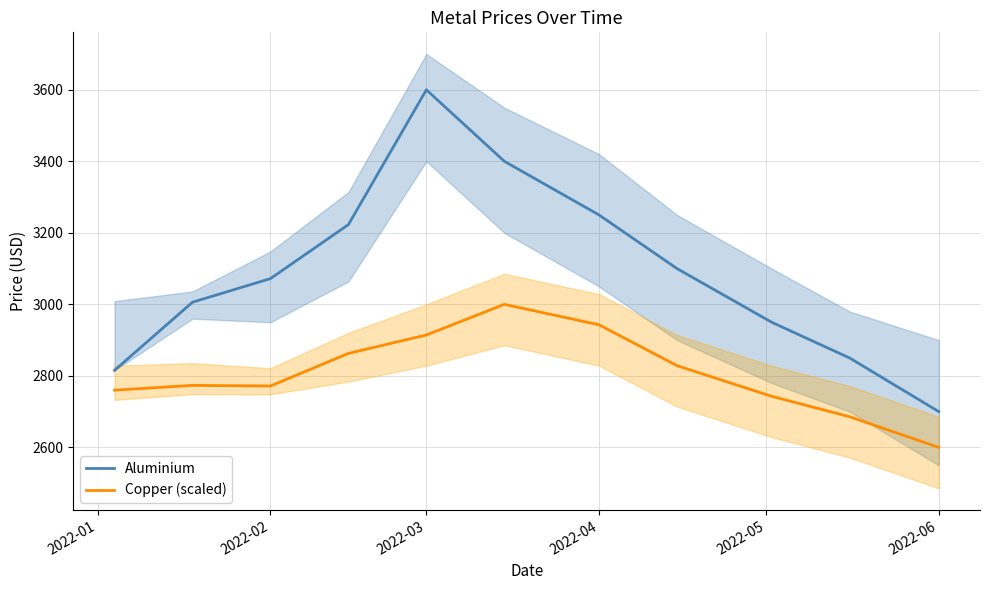

What is the value of the Aluminium point at the 8th from the left?

3100.0